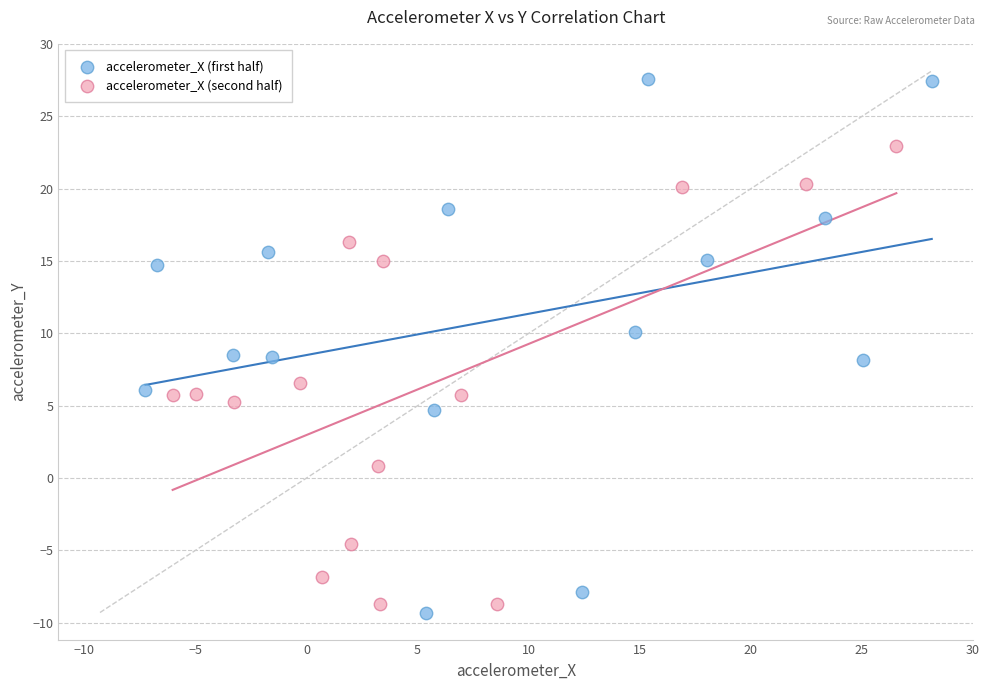

Which series has the widest spread of Y values?

accelerometer_X (first half)